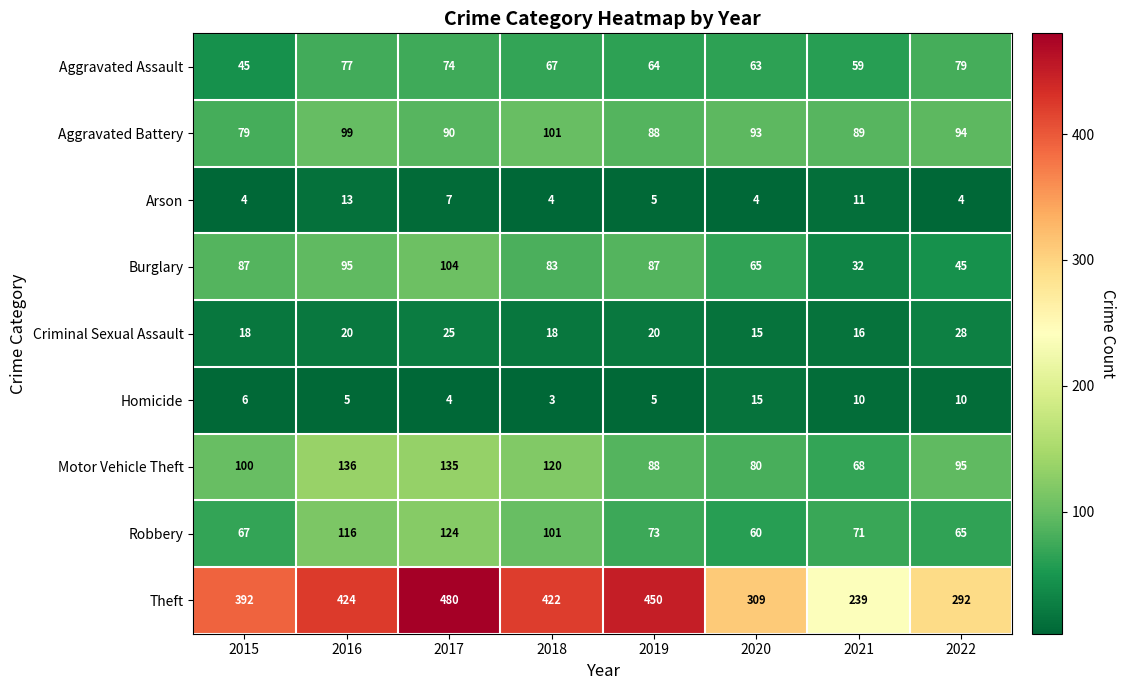

How many series are shown in this chart?

9